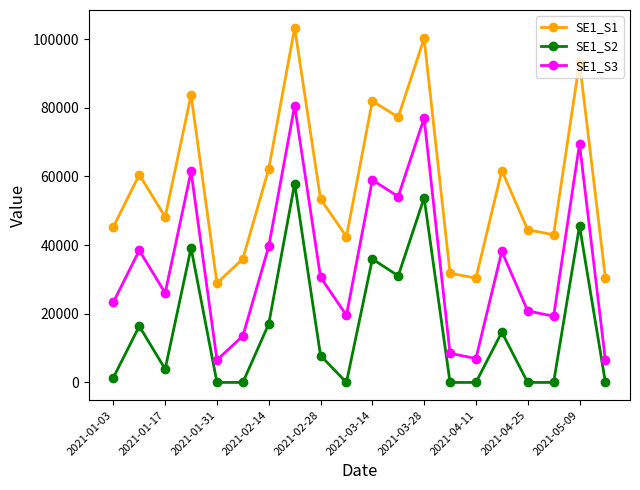

What is the highest value of the SE1_S1 series?

103332.7